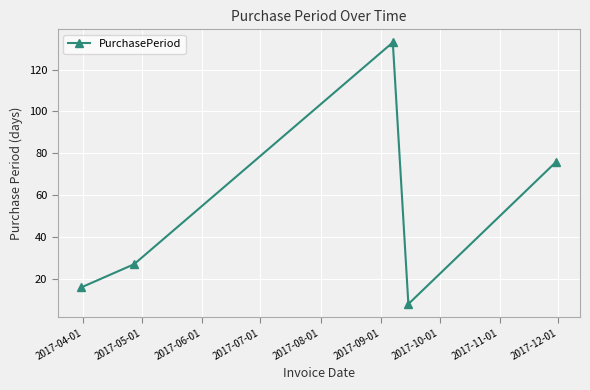

What is the value of the 1st point from the left?

16